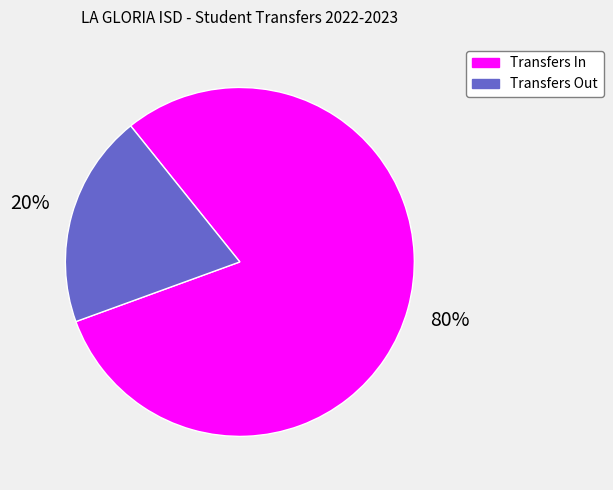

Is it true that Transfers In is 94% of the pie?

False